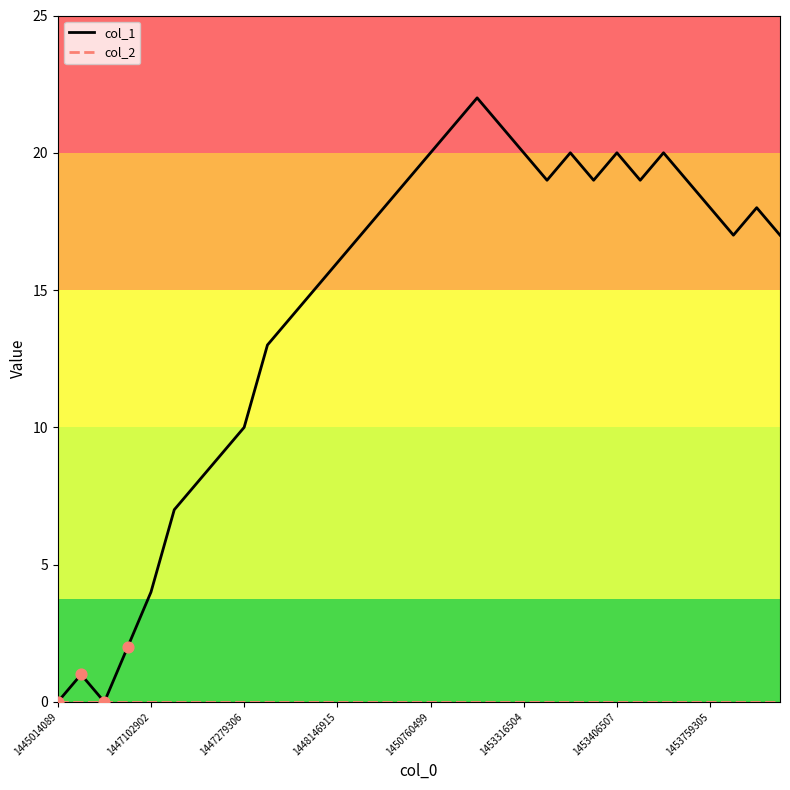

Which series has the largest total across all categories?

col_1